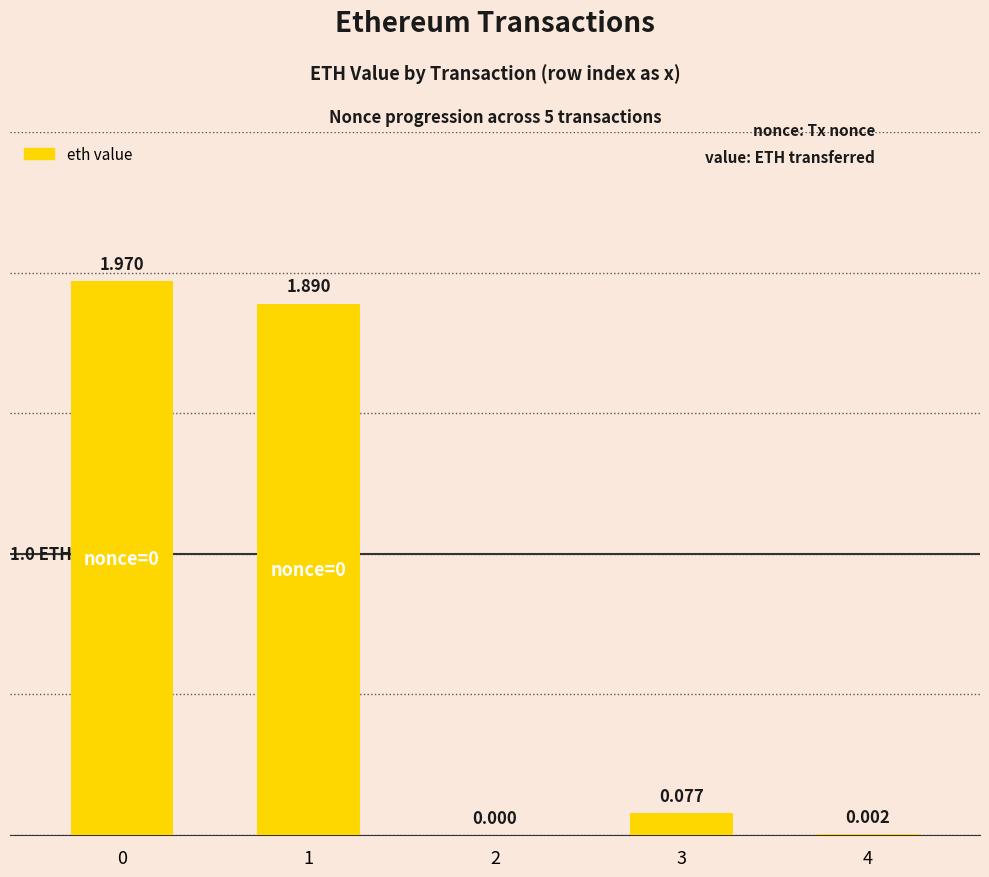

How many series are shown in this chart?

1